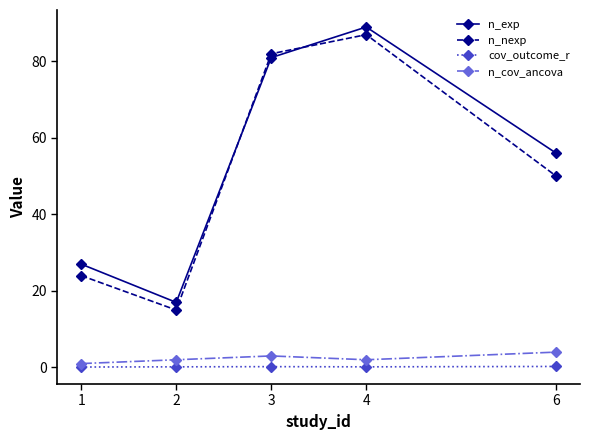

Between 3 and 6, which series saw the biggest shift?

n_nexp